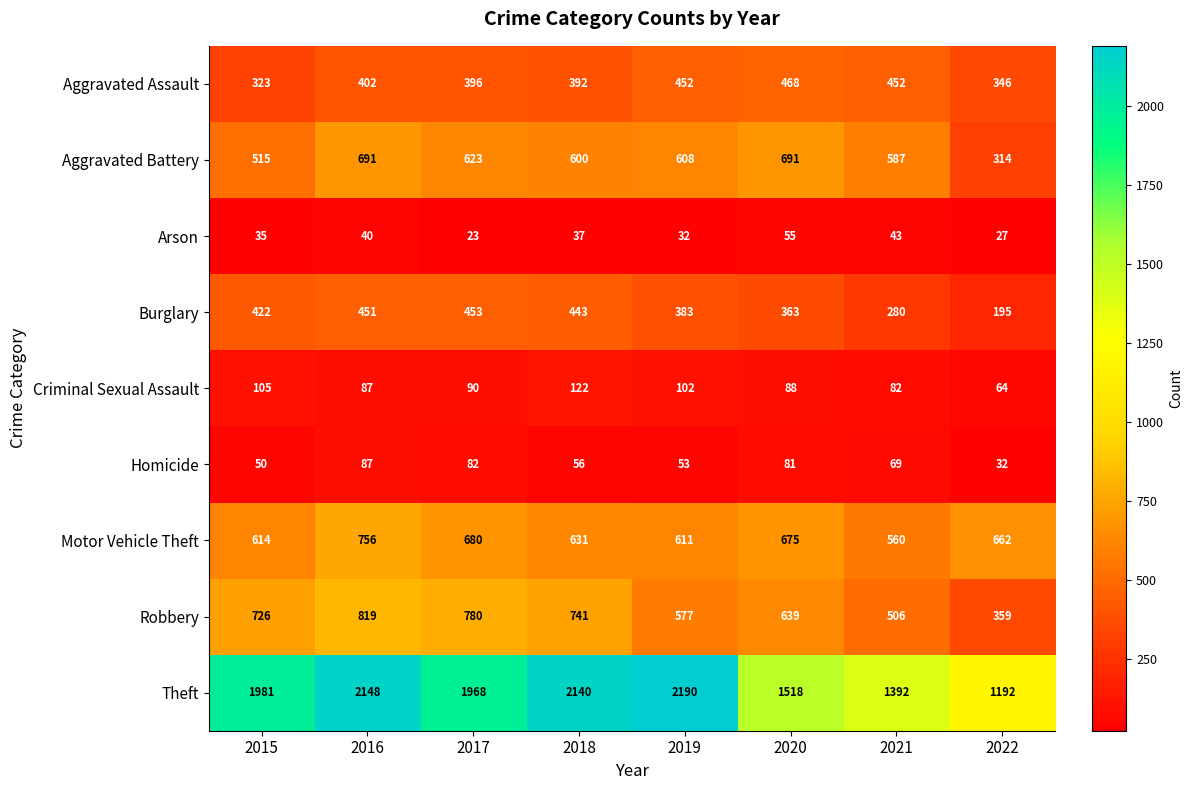

Between 2016 and 2022, which series saw the biggest shift?

Theft